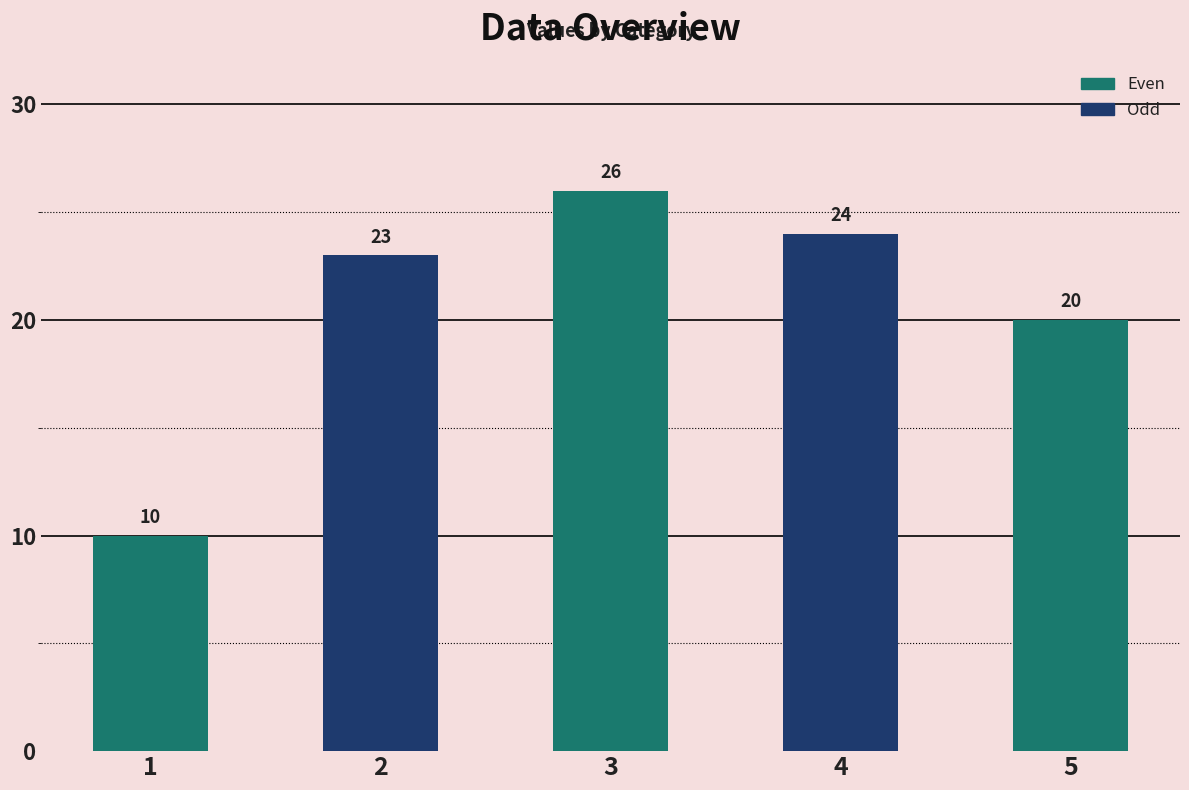

What is the ratio of the value at 3 to the value at 5?

1.3